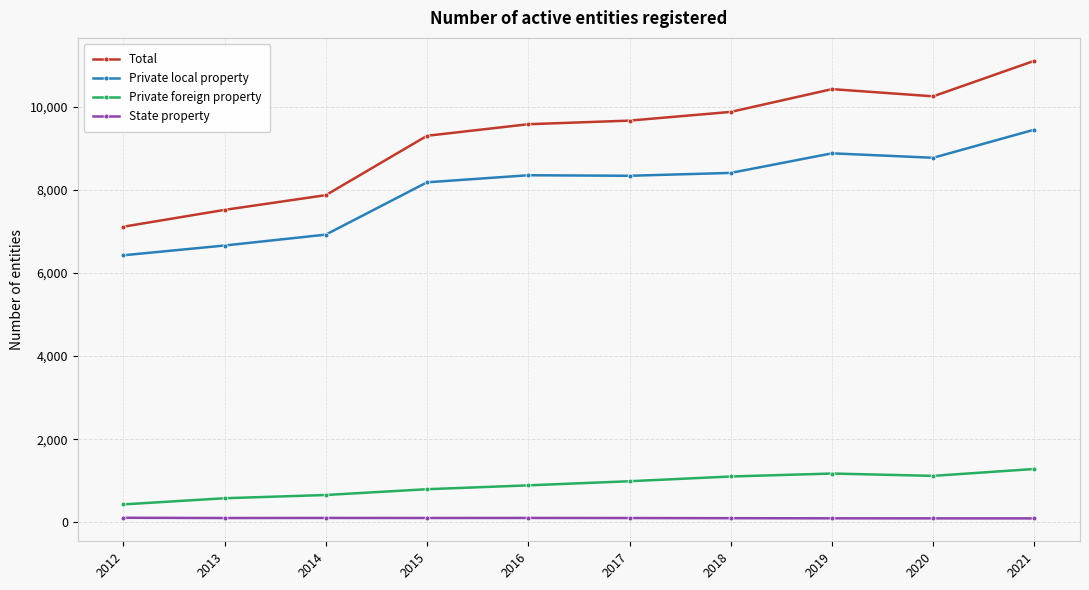

How many data points in Private foreign property are less than 990?

5